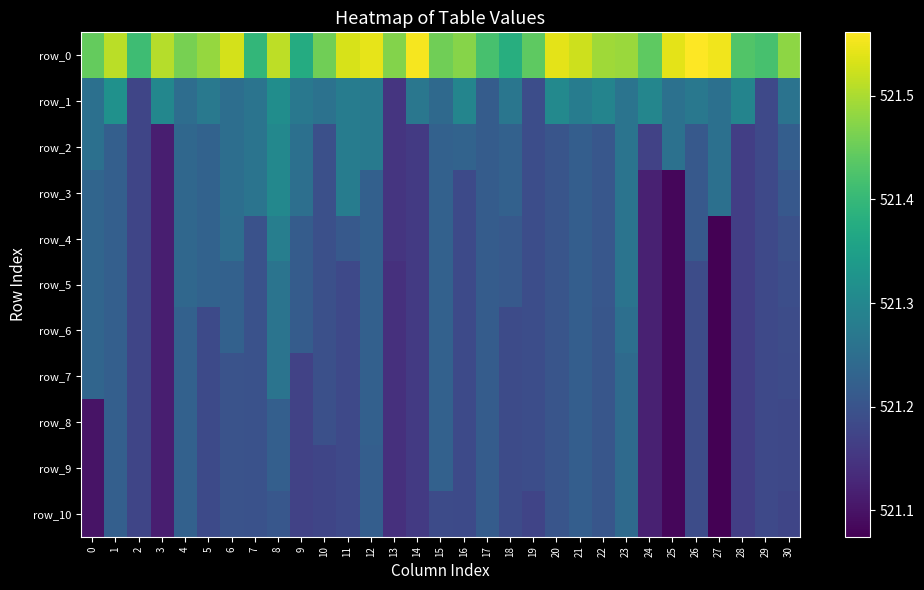

Which label corresponds to the smallest value in the chart?

27